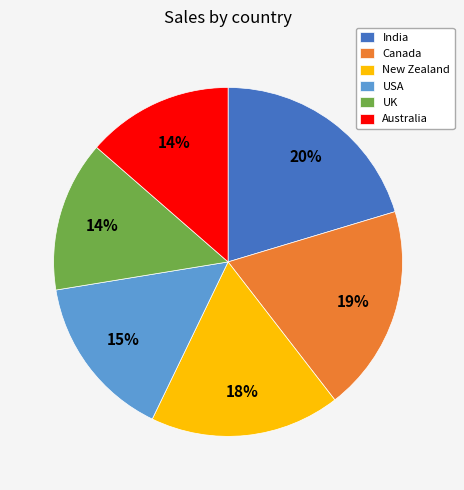

What percentage is the Australia slice, to the nearest percent?

14%